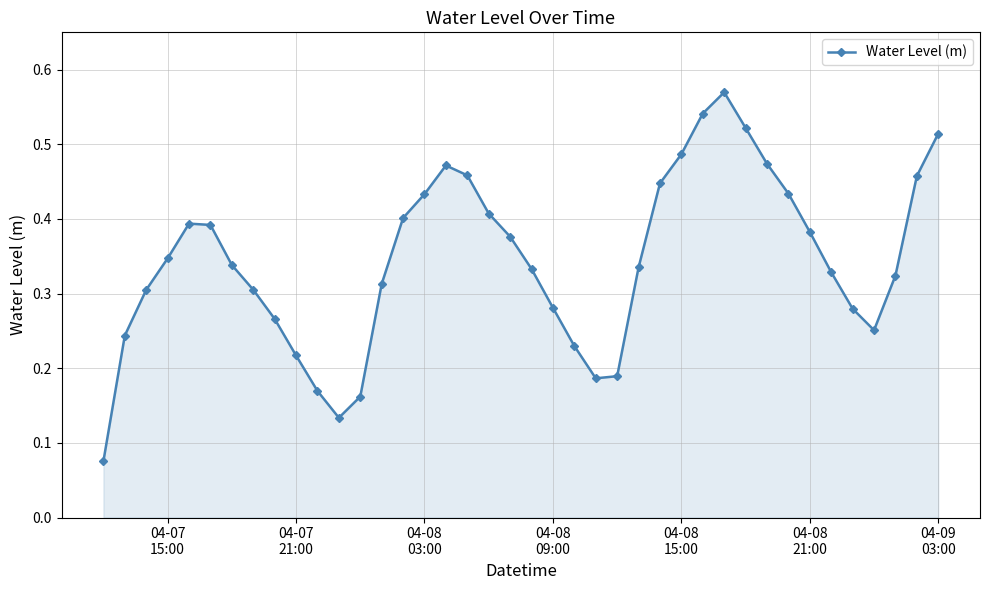

True or false: there are more than 0 points higher than both neighbors.

True